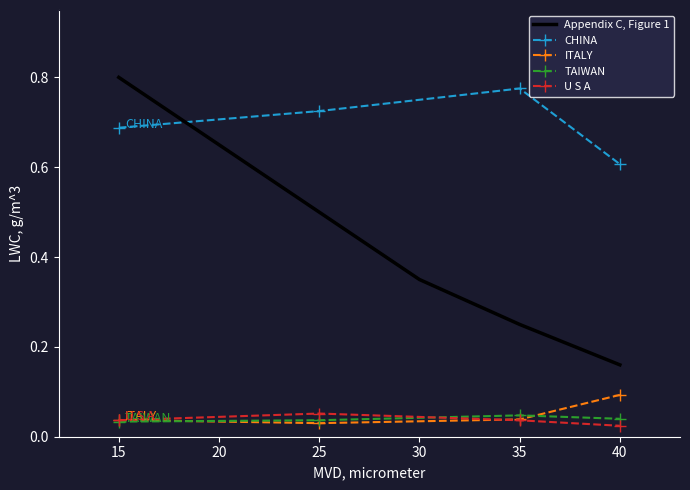

Where is the first local minimum for ITALY?

25